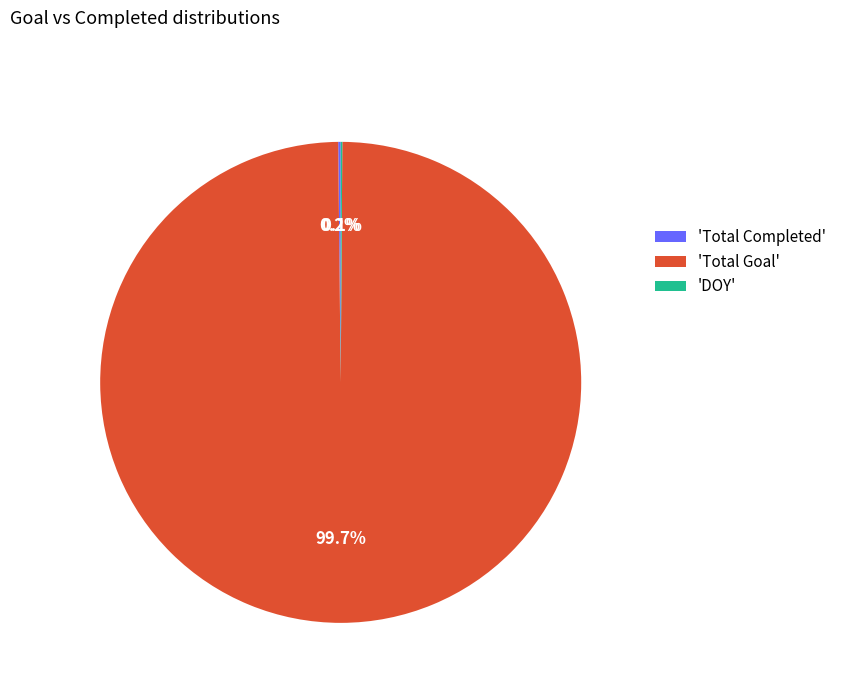

Which category has the biggest portion of the pie?

'Total Goal'